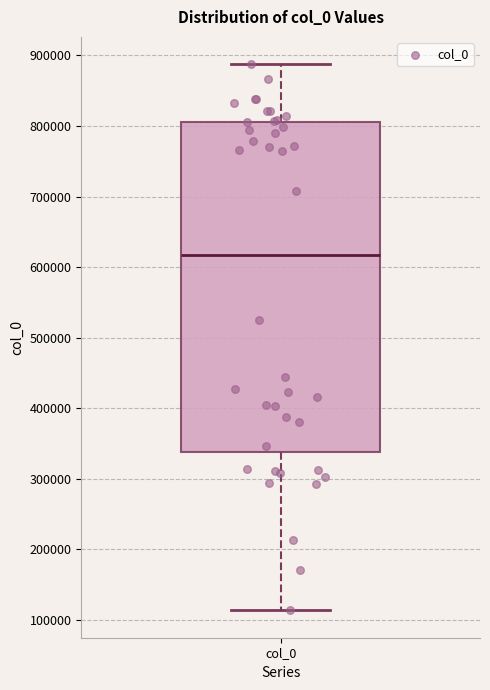

Read this box plot against the y-axis: the position of the median line, the range covered by the box, and the ends of both whiskers. The values are not printed on the chart, so give them approximately, as read against the axis.

median 620000, box 340000 to 810000, whiskers 110000 to 890000